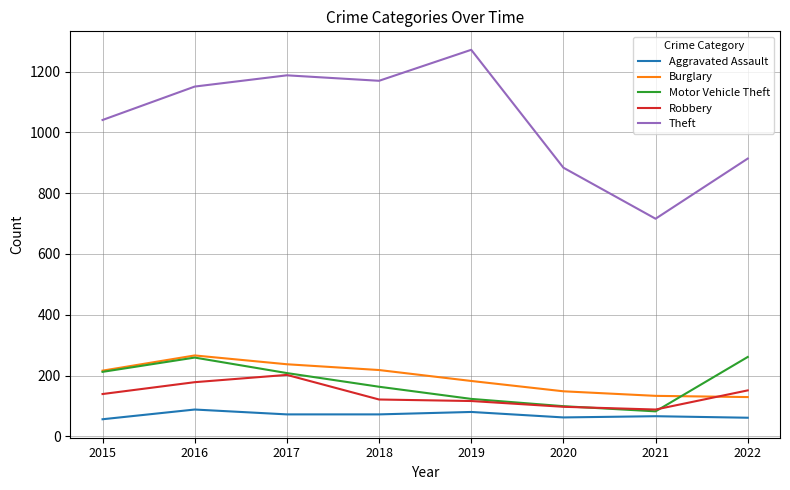

The value of Motor Vehicle Theft at 2019 is 171. True or false?

False